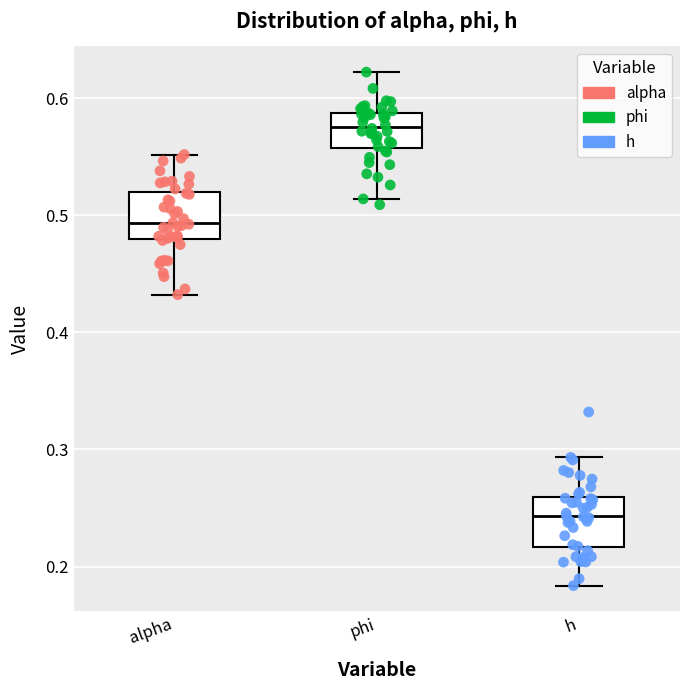

Where is the lower edge of the box for alpha on the y-axis? The values are not printed on the chart, so give them approximately, as read against the axis.

0.48